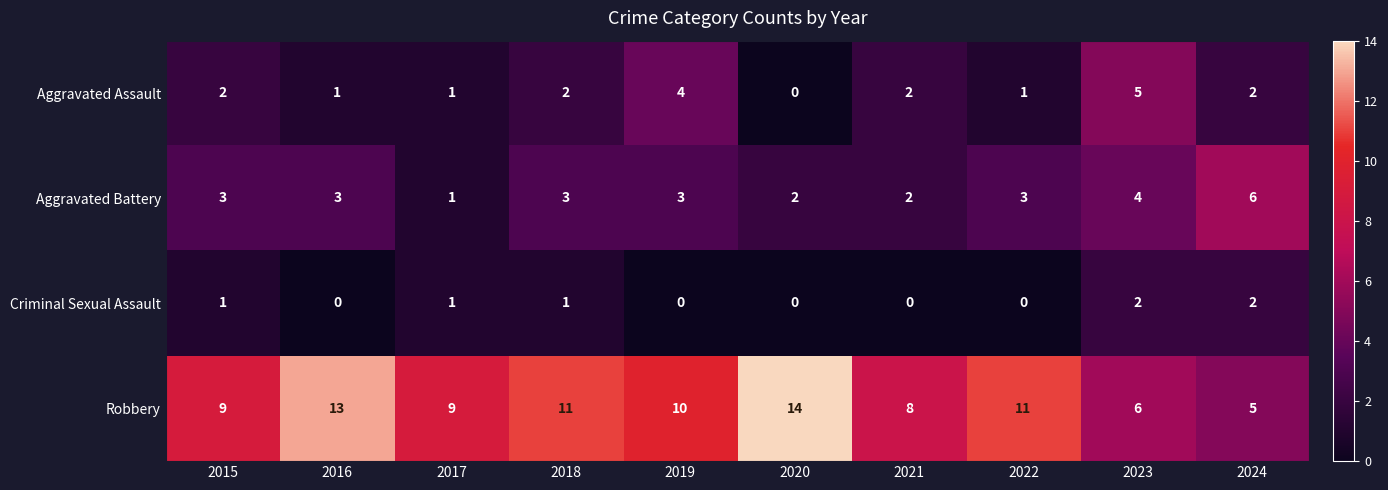

What is the total value across all series at 2022?

15